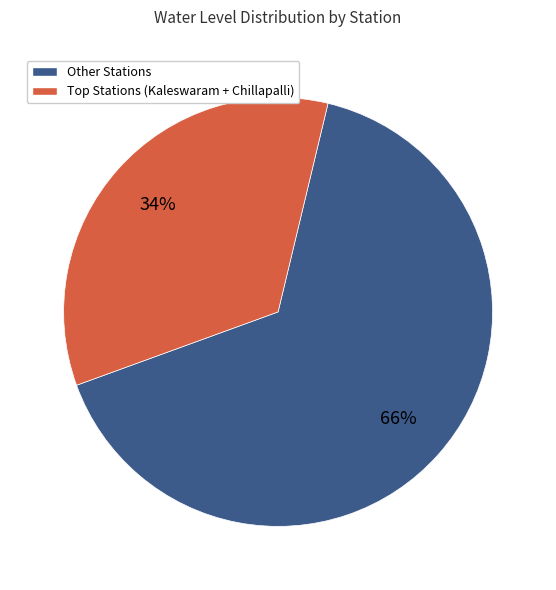

Is there any slice that represents more than half of the pie?

Yes